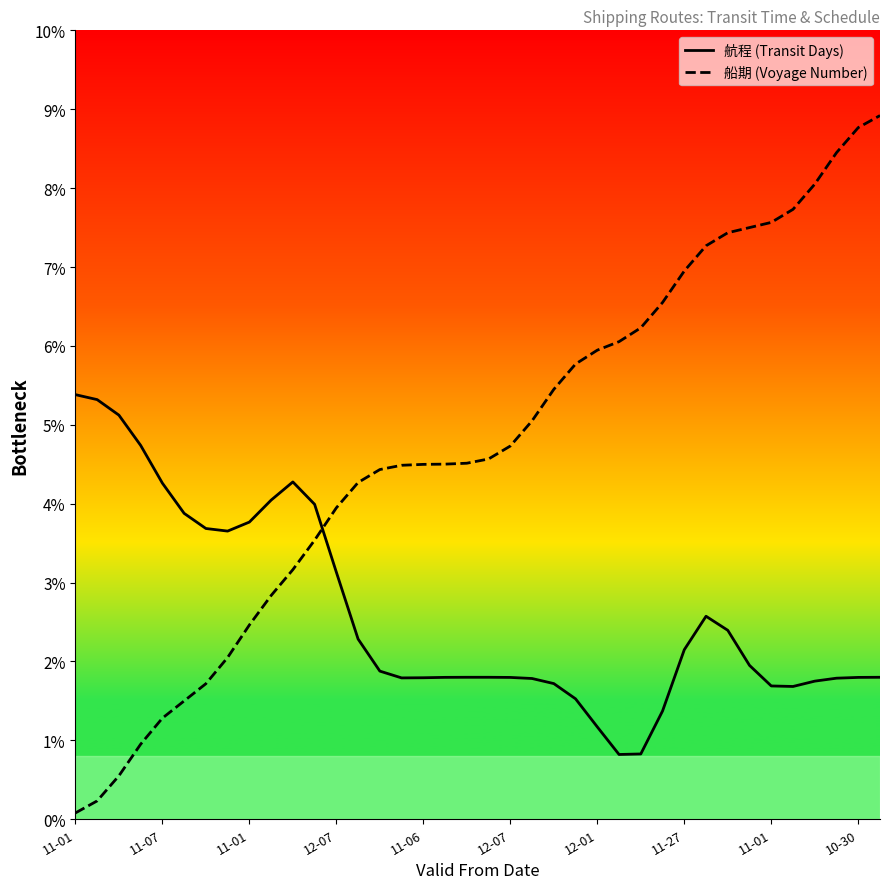

At which category does the chart reach its peak across all series?

37